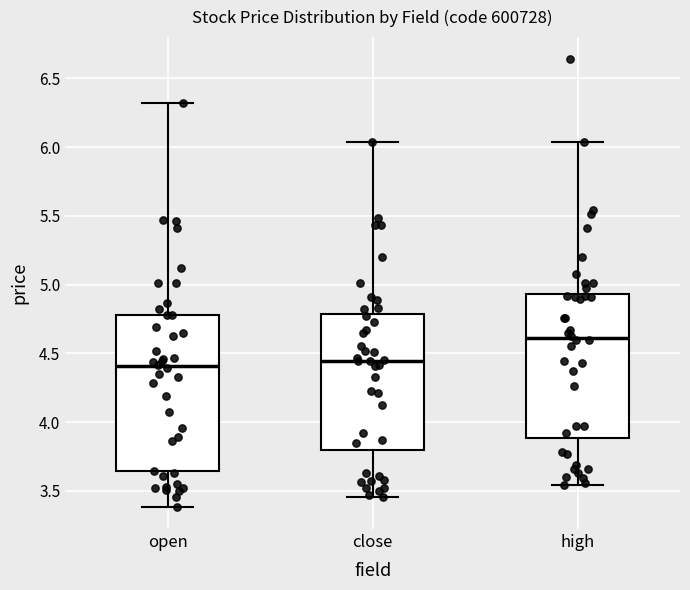

Which box is the tallest, from its lower edge to its upper edge?

open